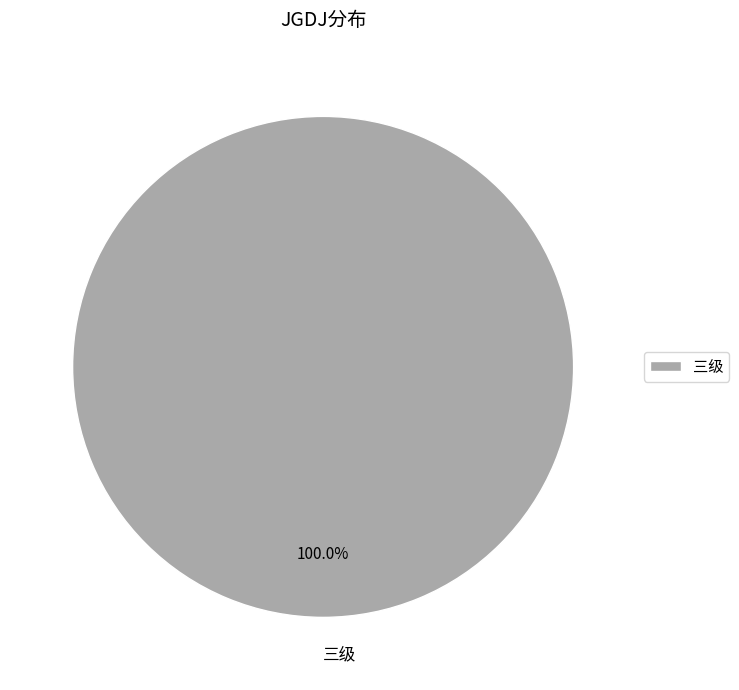

What is the majority slice?

三级